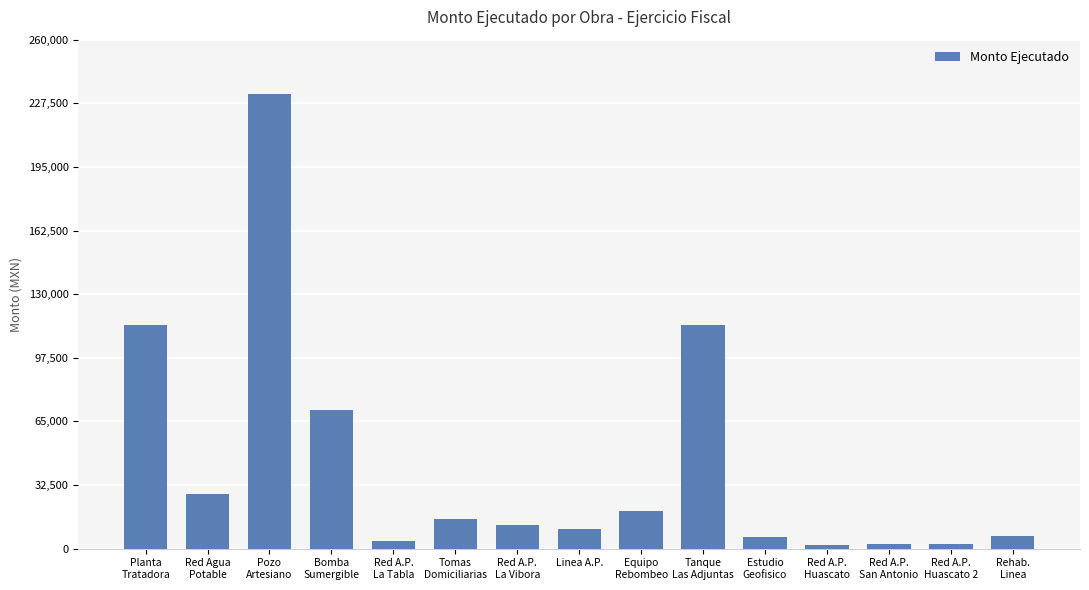

What is the label of the 8th bar from the right?

Linea A.P.